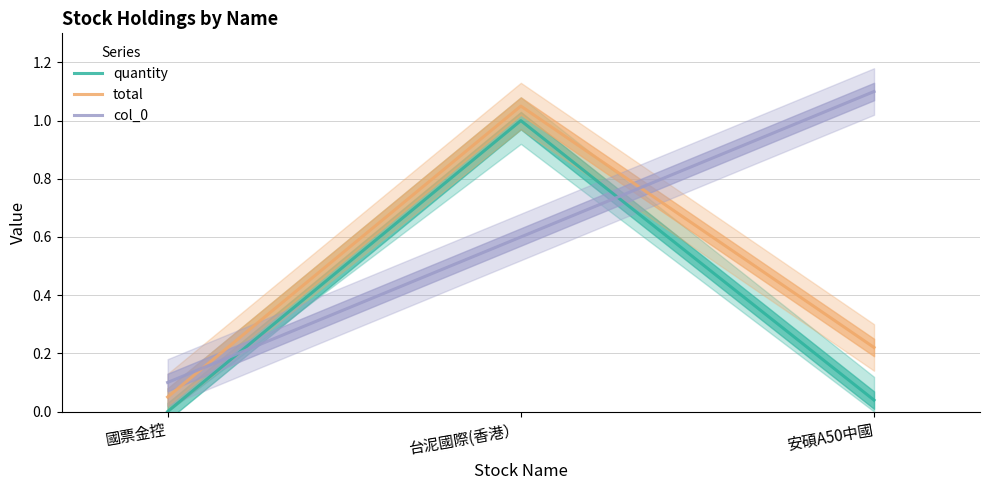

The total series shows 1.1 at 台泥國際(香港）. True or false?

True